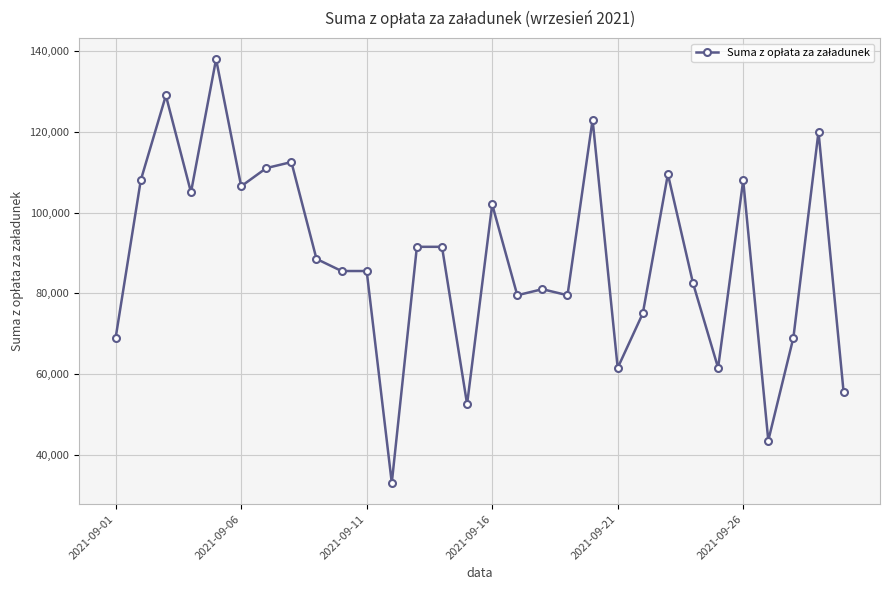

What is the average value?

88600